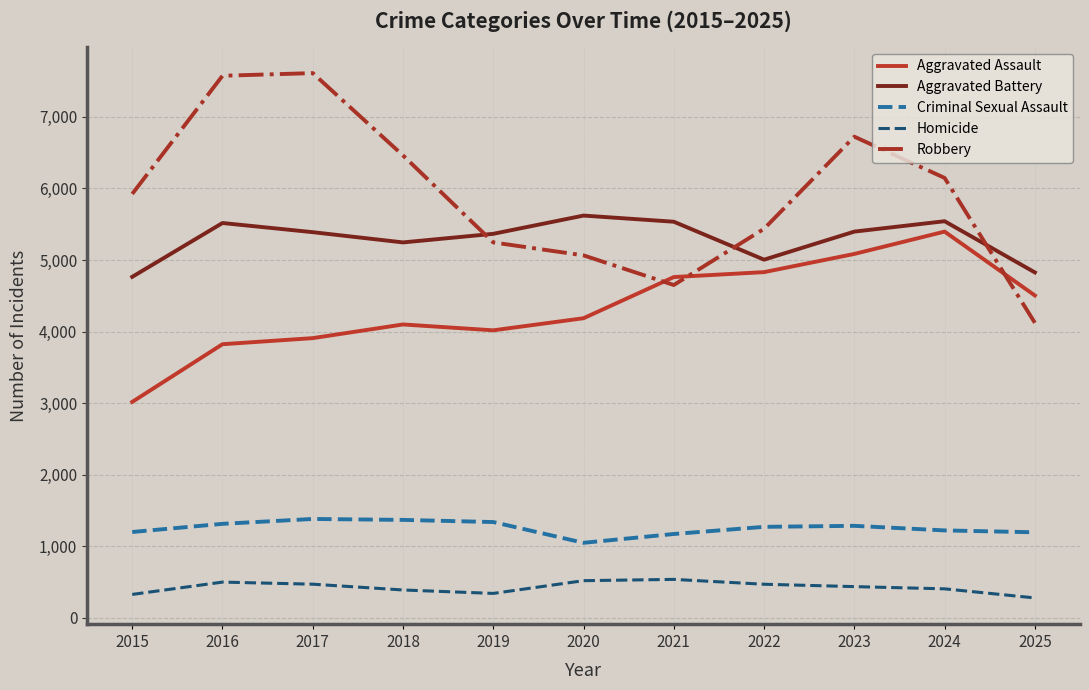

Rank the series at 2024 from highest to lowest value.

Robbery, Aggravated Battery, Aggravated Assault, Criminal Sexual Assault, Homicide